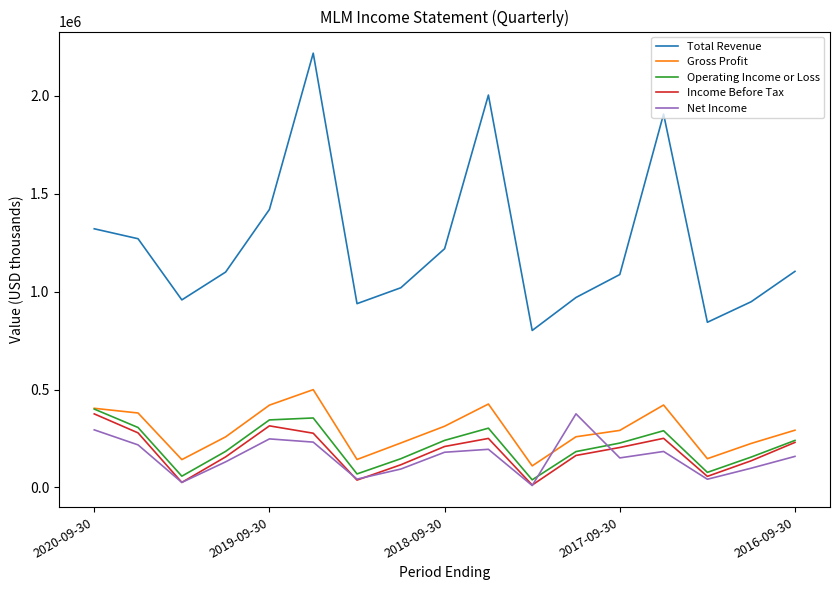

What are all the series names shown in the legend?

Total Revenue, Gross Profit, Operating Income or Loss, Income Before Tax, Net Income